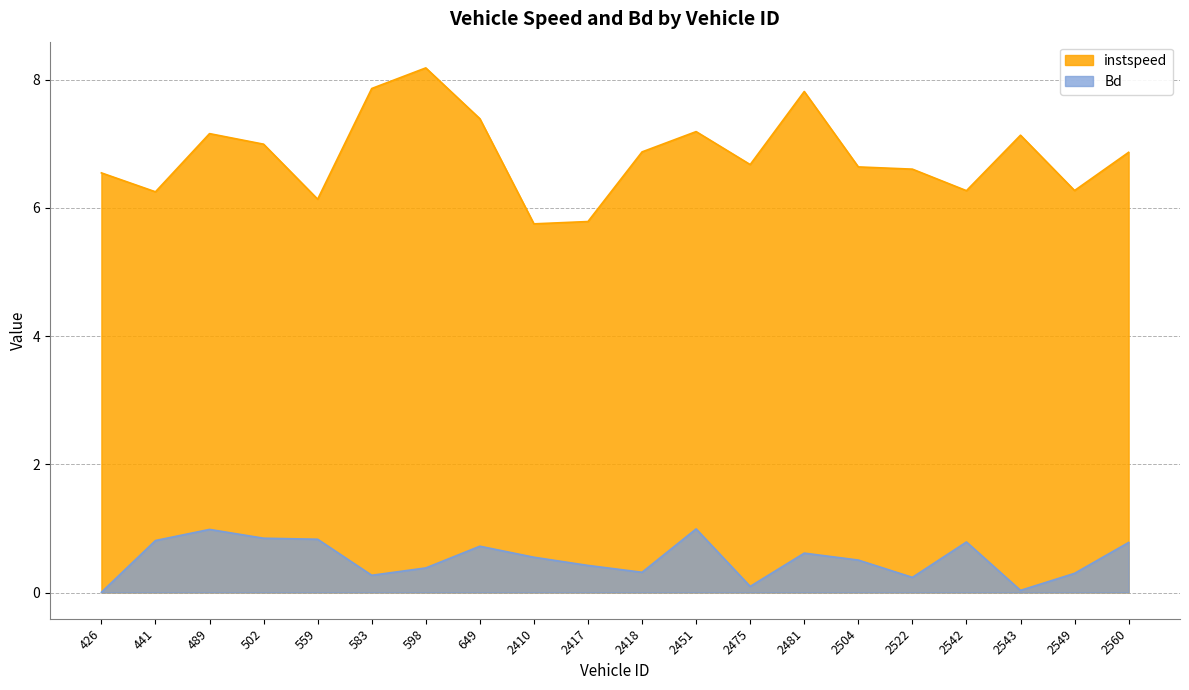

What is the maximum value for Bd?

1.0